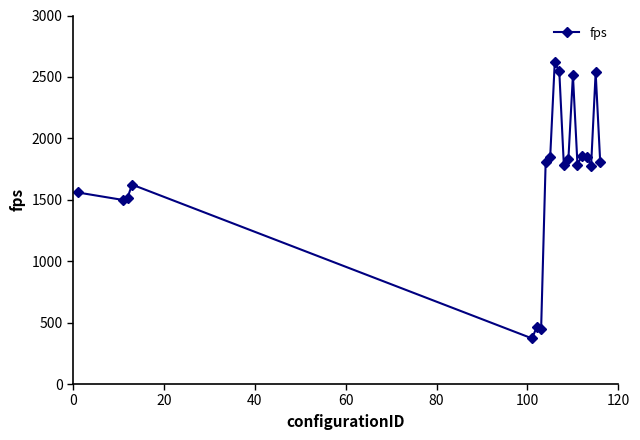

True or false: there are more than 2 points higher than both neighbors.

True